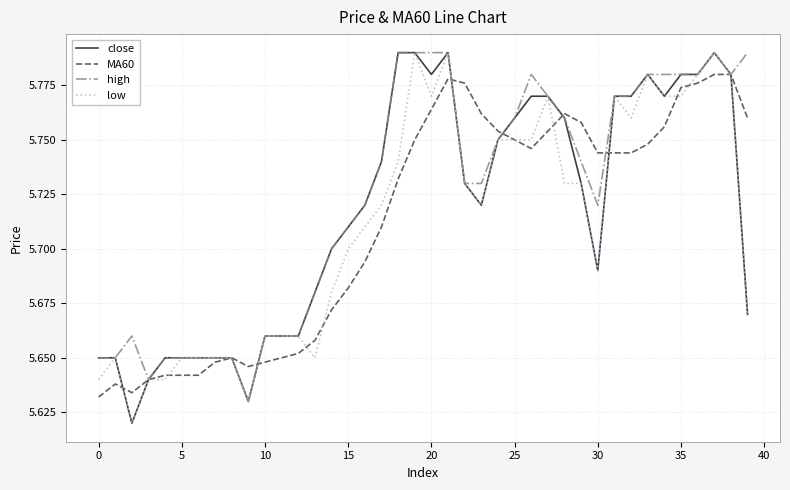

How many interior local peaks does the MA60 series have?

4